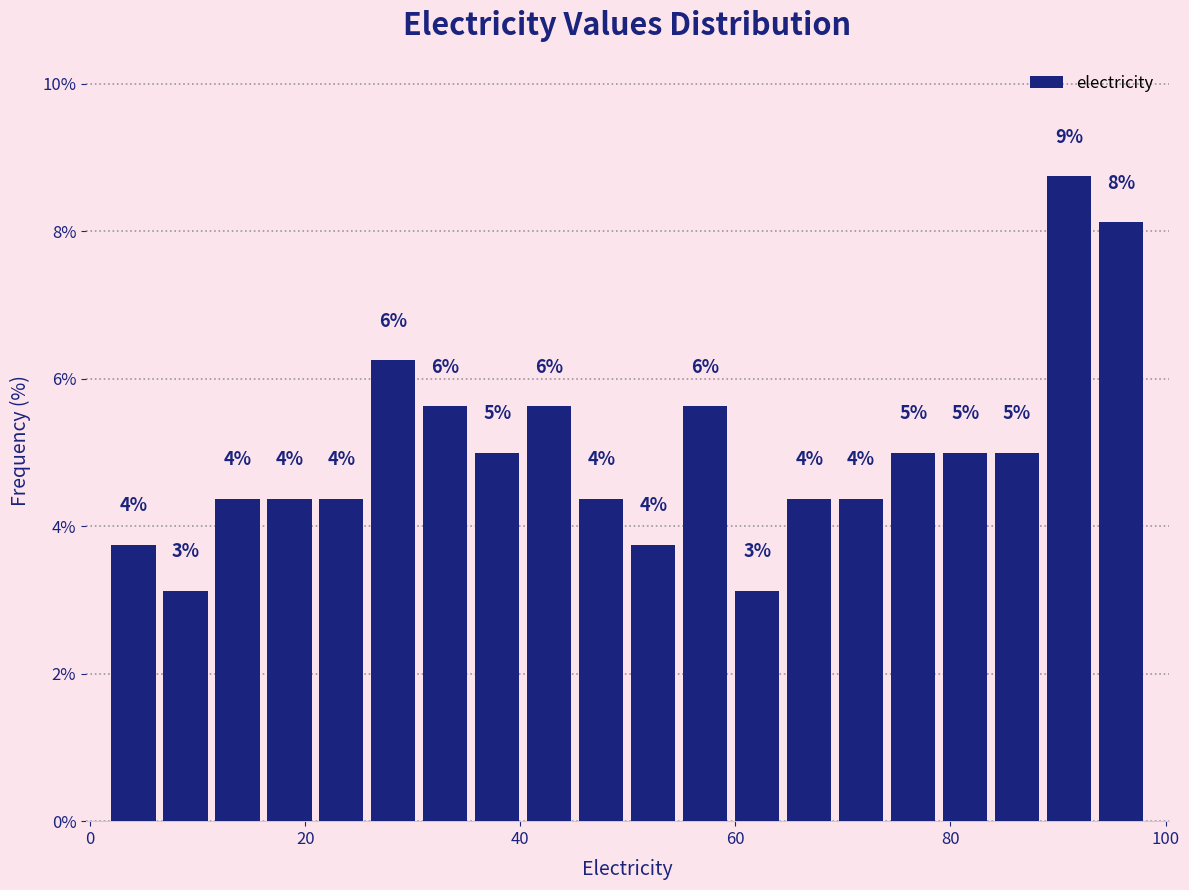

Read against the x-axis, roughly where is the centre of the tallest bar?

92